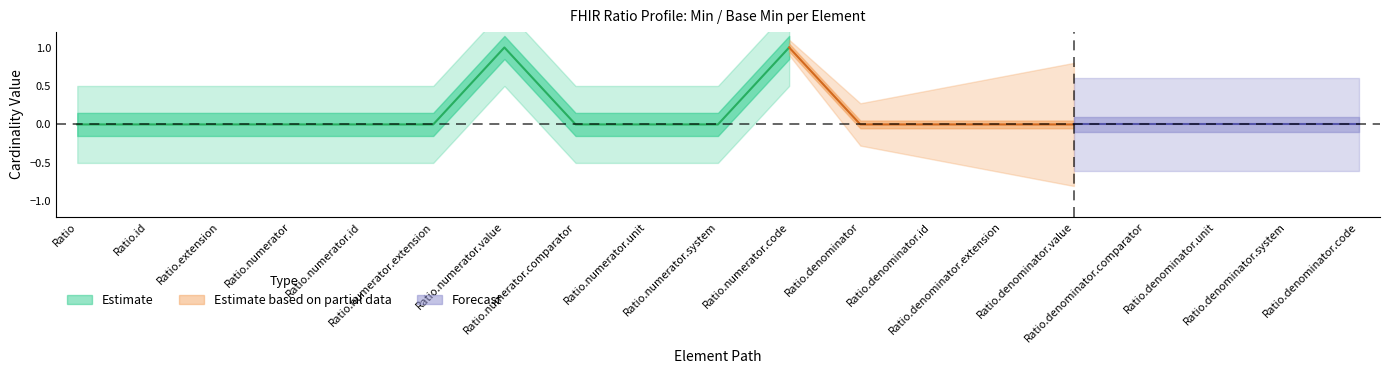

At how many categories does at least one series exceed 0?

19